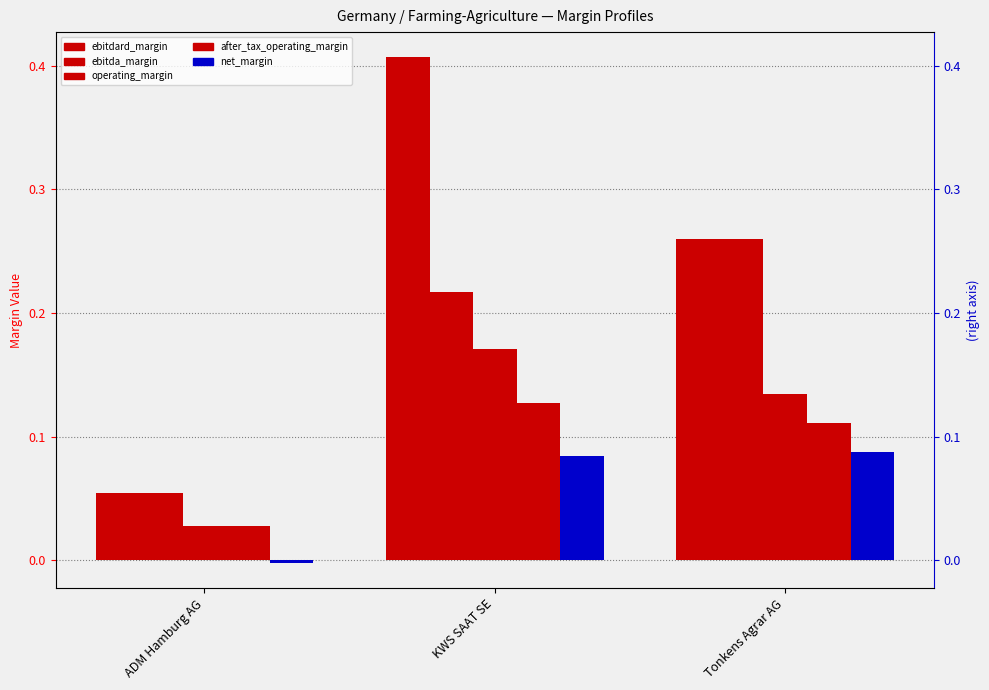

The value of after_tax_operating_margin at ADM Hamburg AG is 0.0. True or false?

False